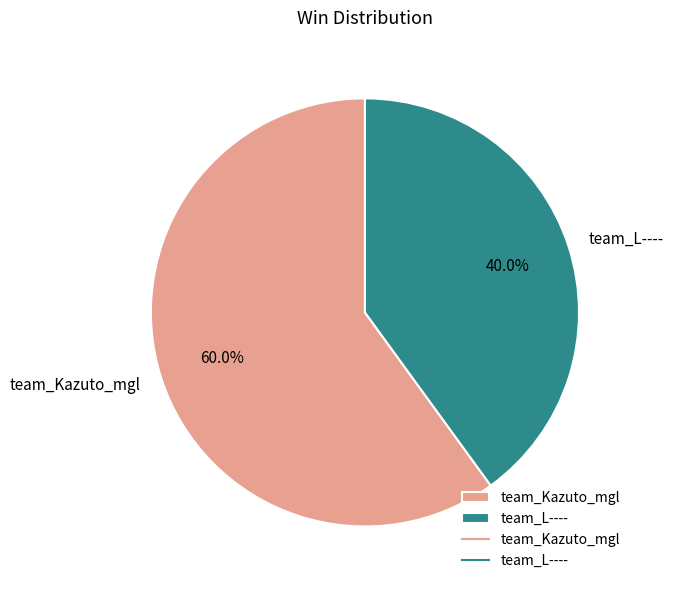

What is the smallest slice in the pie chart?

team_L----